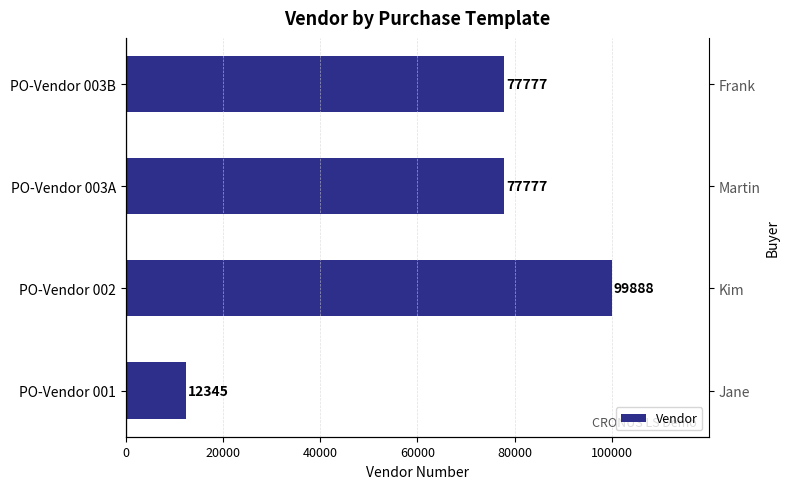

What is the sum of the values at PO-Vendor 002 and PO-Vendor 003A?

177665